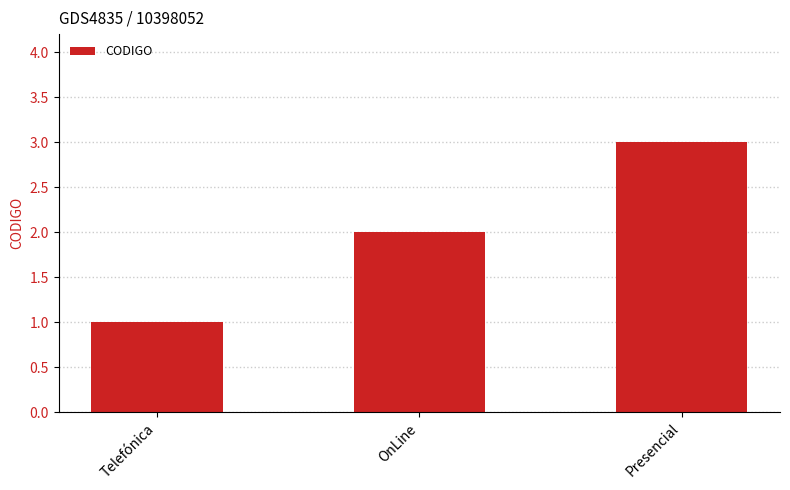

What is the average value?

2